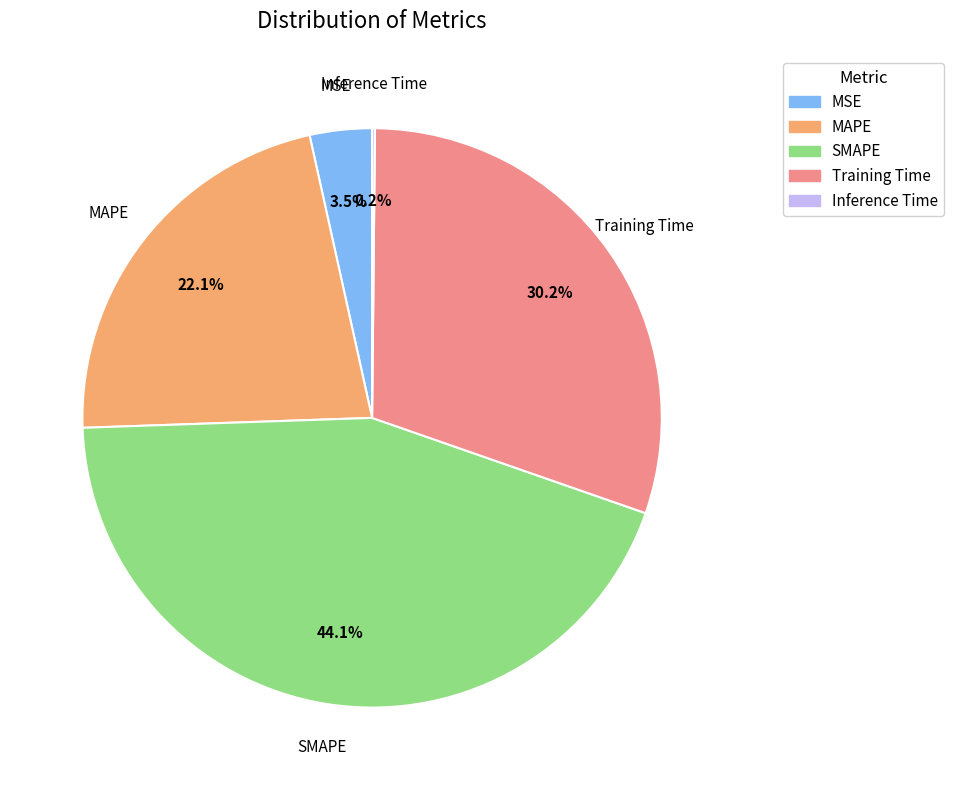

Combined, do SMAPE and MSE account for over 50%?

No